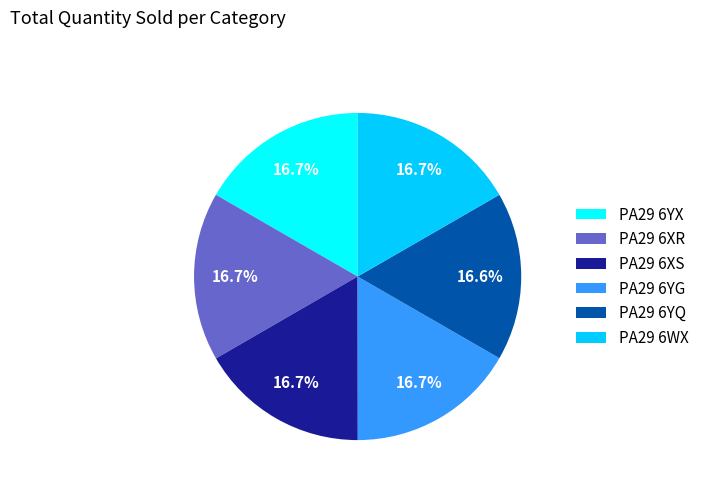

Approximately how many times larger is the value at PA29 6YQ compared to PA29 6XS?

1.0